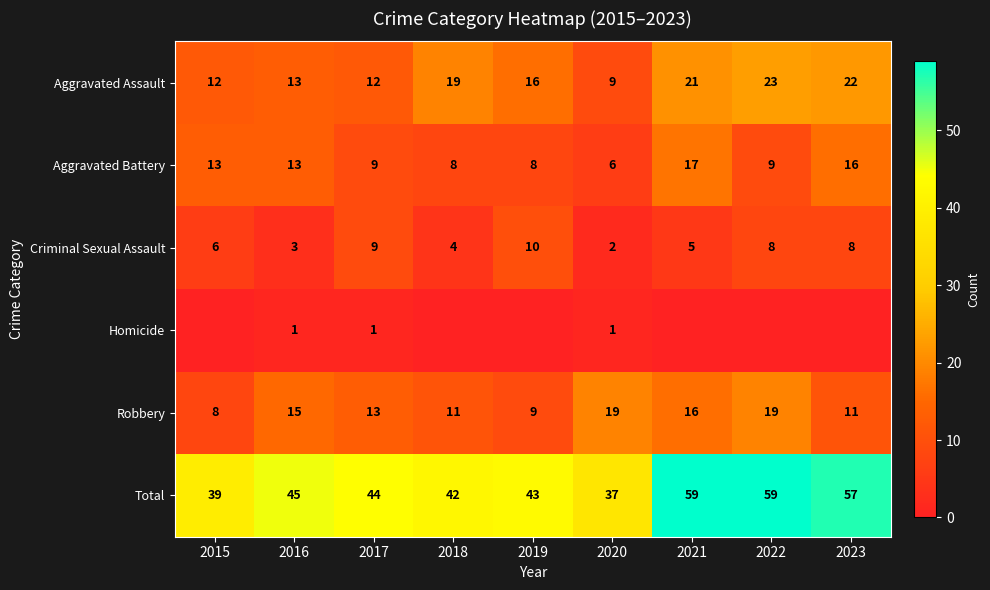

What is the difference between the Criminal Sexual Assault values at 2016 and 2015?

3